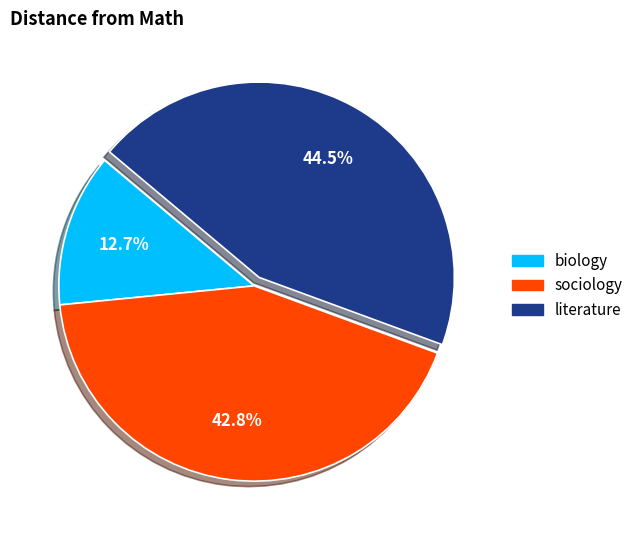

Rank the categories by value from lowest to highest.

biology, sociology, literature